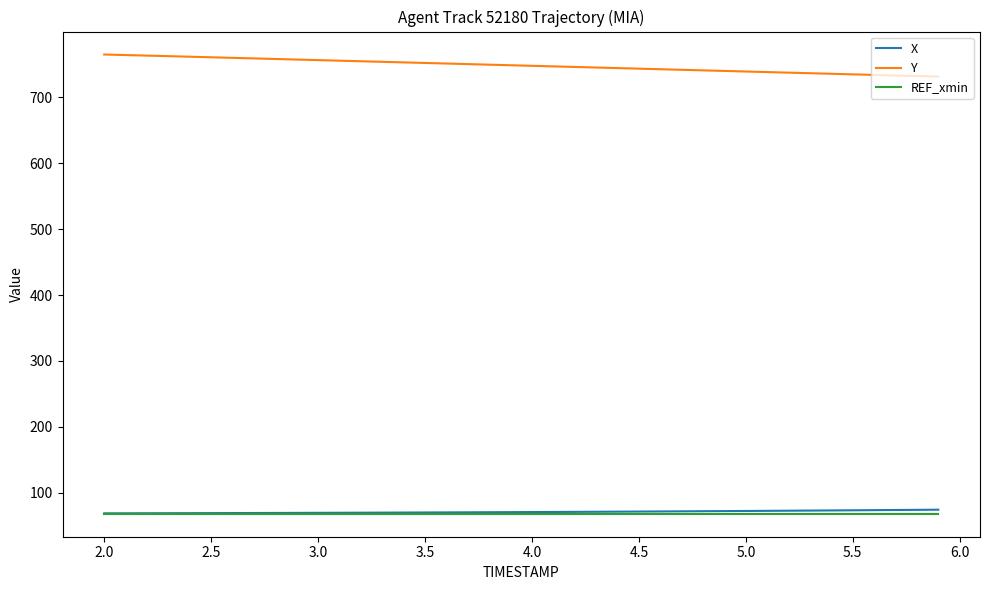

What is the sum of all Y values?

29913.1